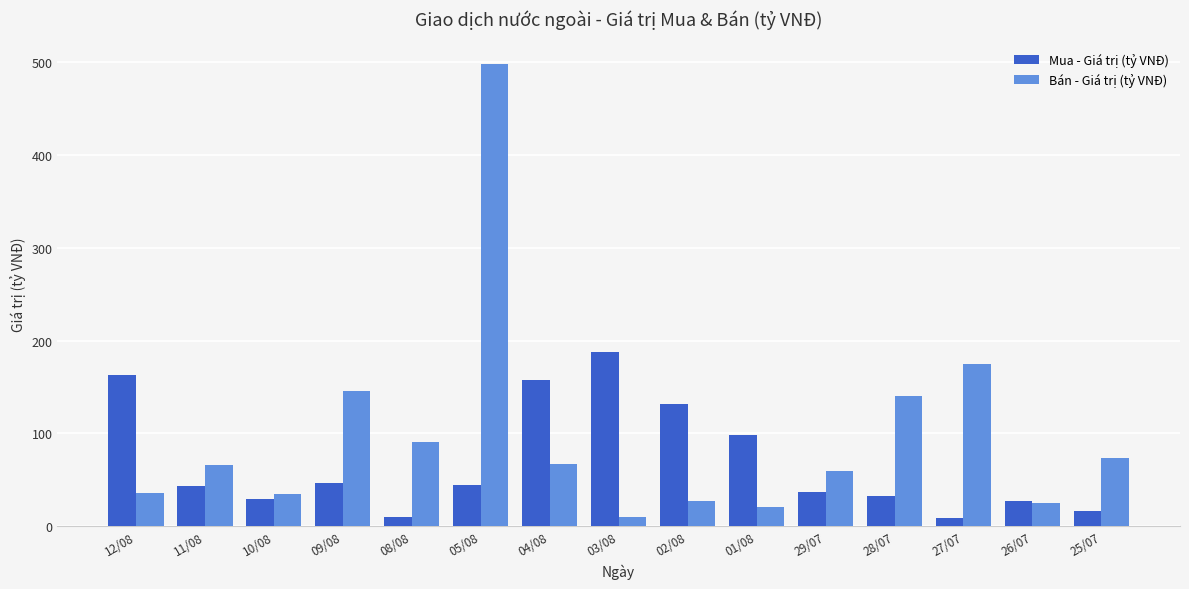

What is the minimum value for Bán - Giá trị (tỷ VNĐ)?

10.5